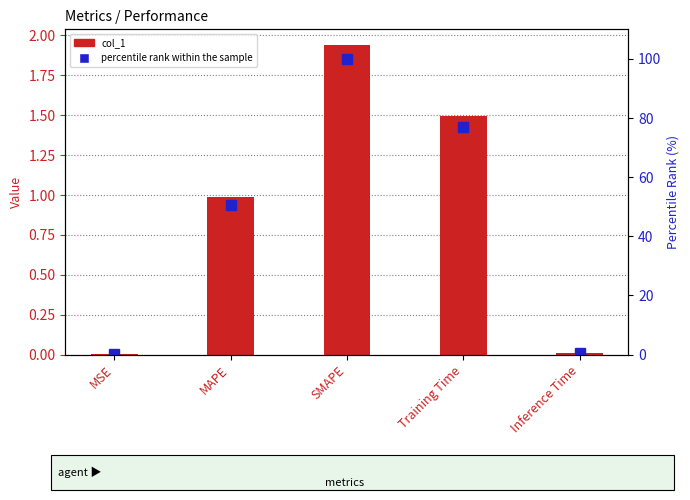

Are the bars horizontal?

No